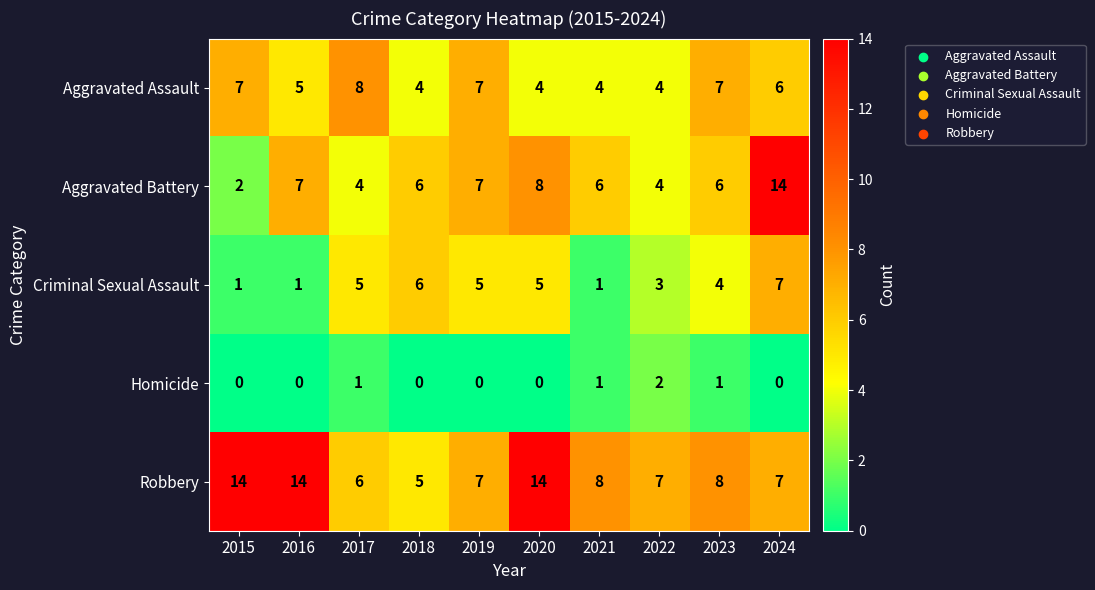

At which category is the sum across all series the highest?

2024